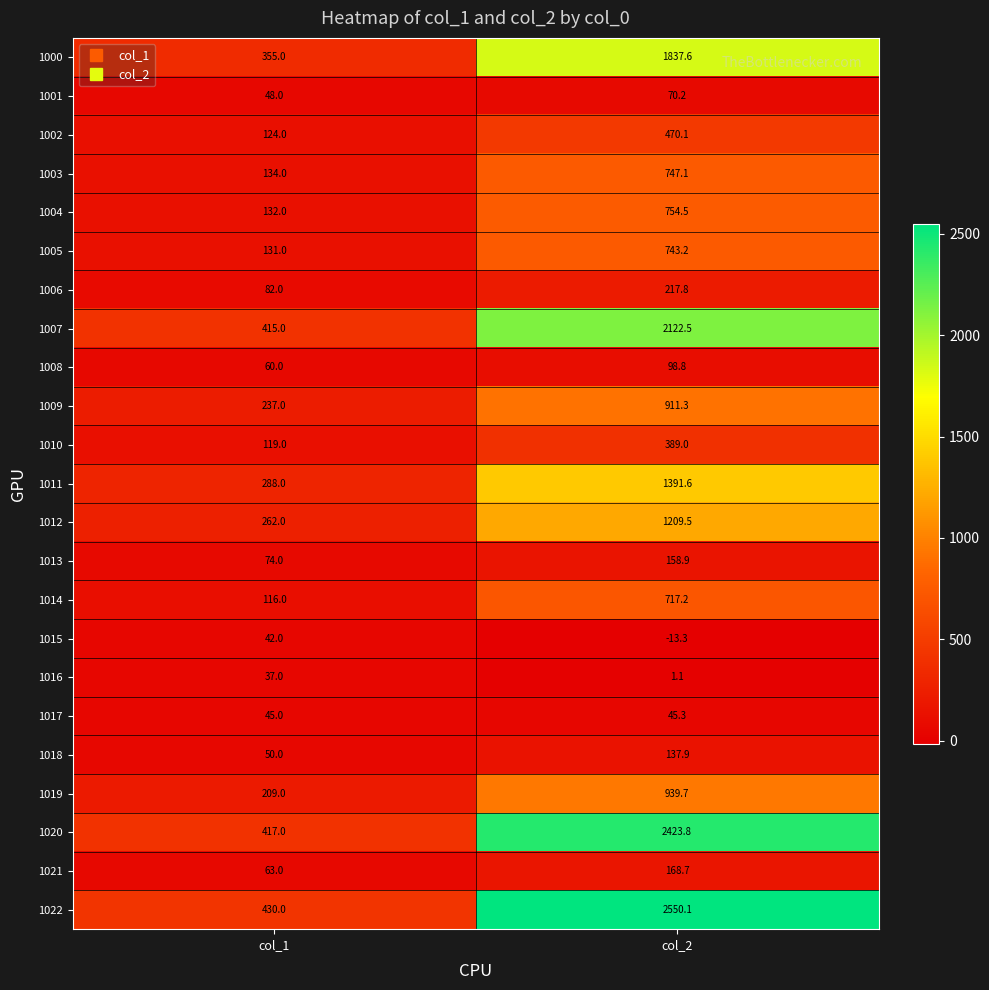

Count the number of categories in the chart.

2